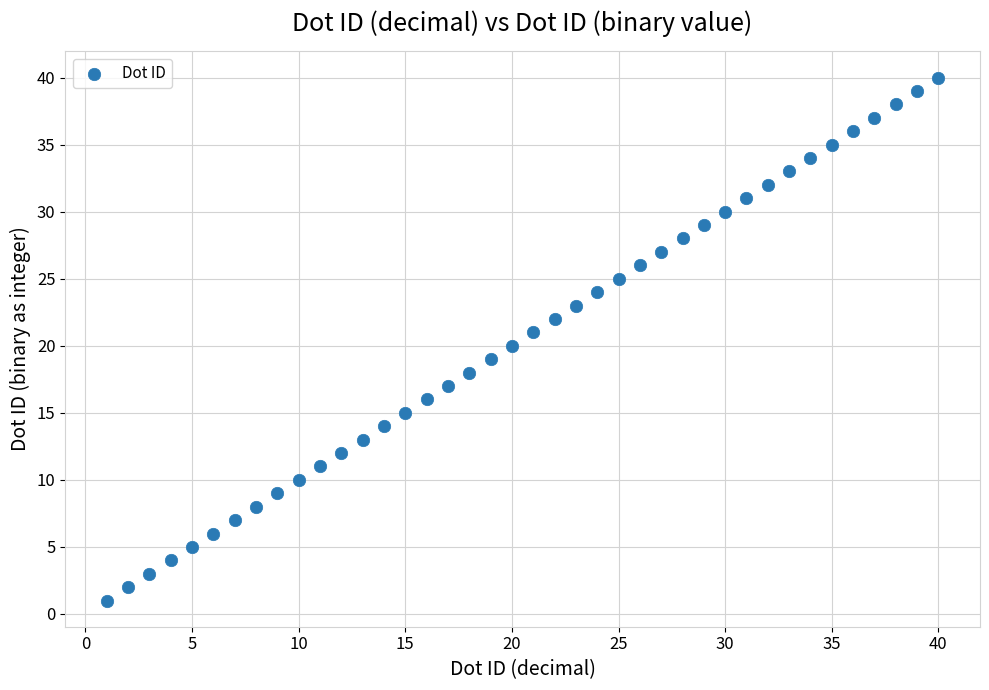

What is the range of Y values (max minus min)?

39